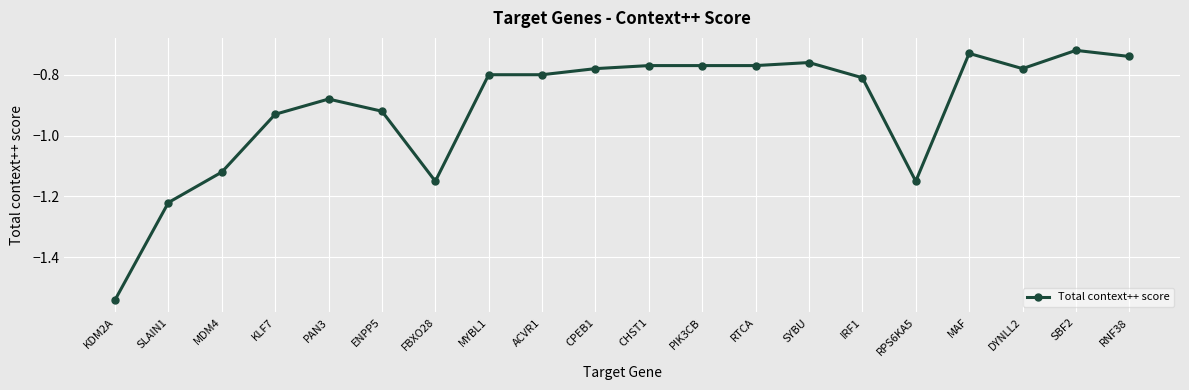

What is the change in value from SLAIN1 to MYBL1?

+0.4